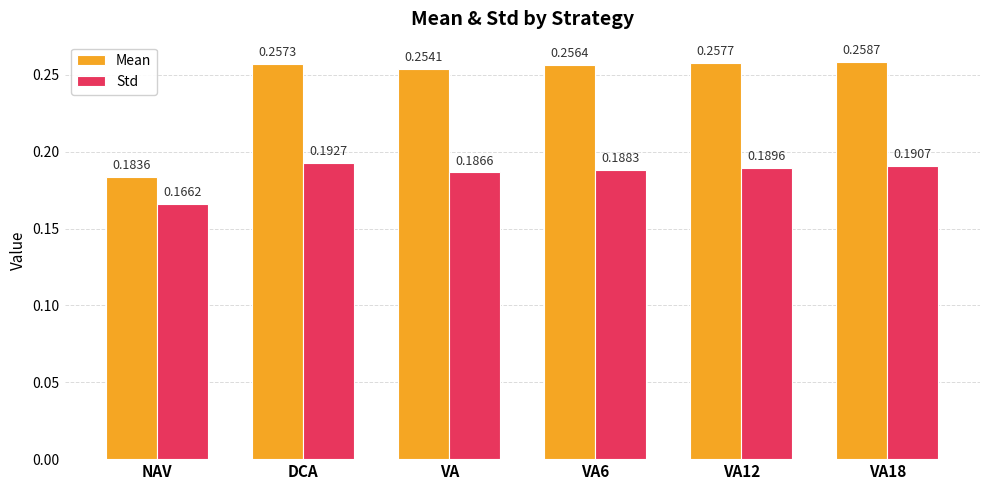

Which series changed the most between DCA and VA6?

Std